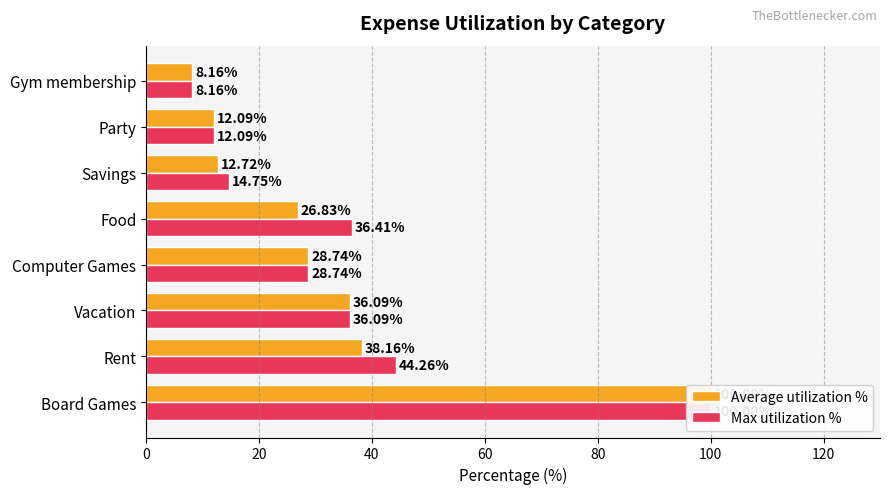

Does the chart contain stacked bars?

No